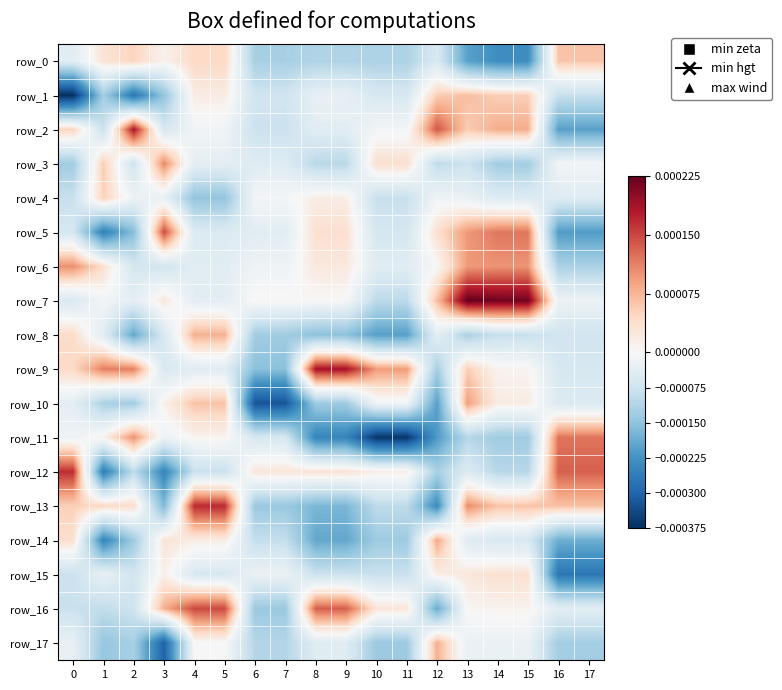

At how many categories does at least one series exceed 0?

18